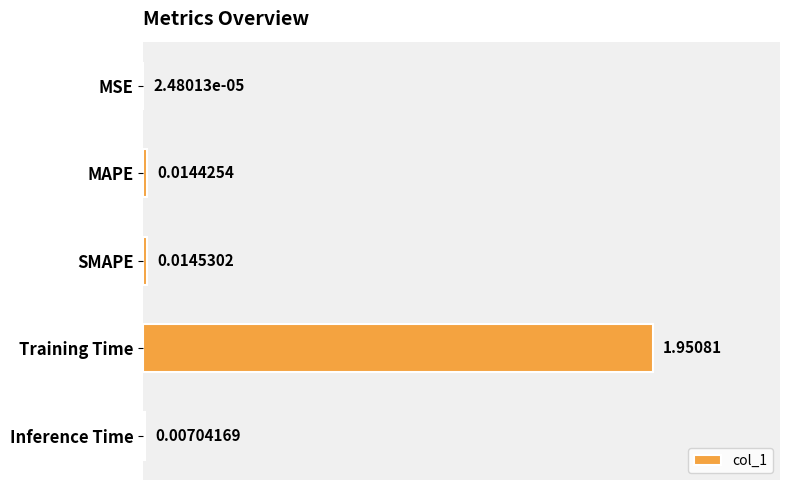

Which has a higher value, Training Time or MSE?

Training Time